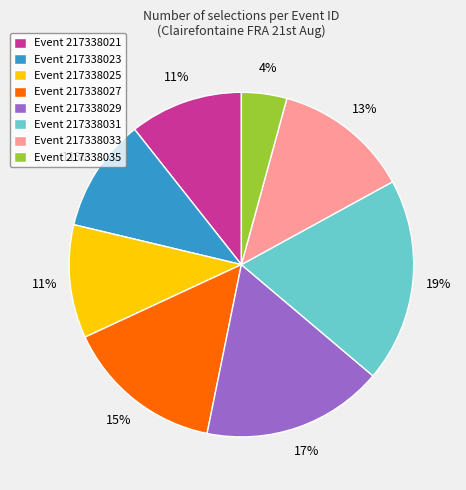

To the nearest percent, what portion does Event 217338025 represent?

11%